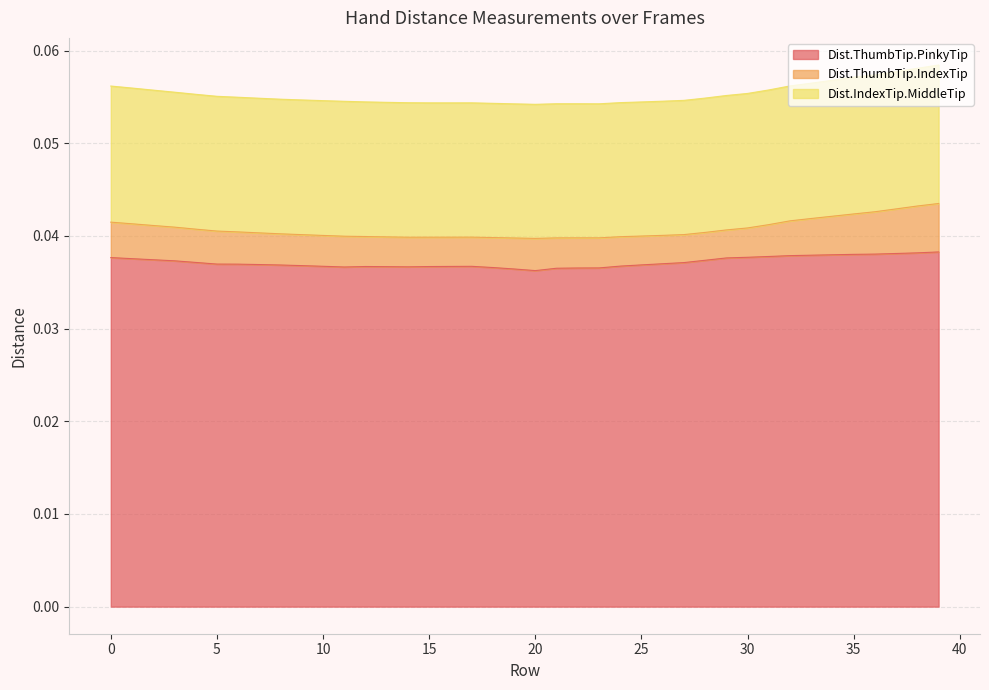

Which has a higher value, 39 or 30?

39